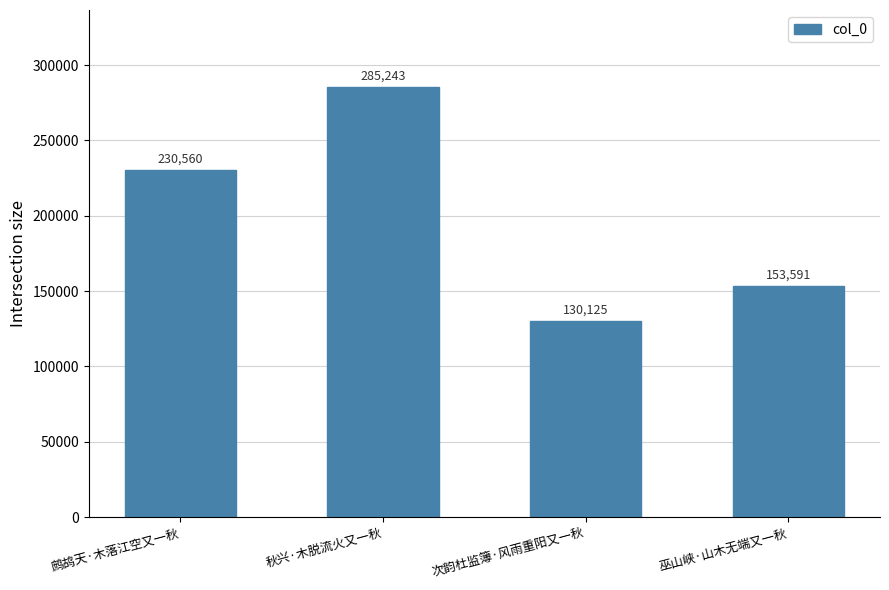

List the labels in order of value, smallest first.

次韵杜监簿·风雨重阳又一秋, 巫山峡·山木无端又一秋, 鹧鸪天·木落江空又一秋, 秋兴·木脱流火又一秋